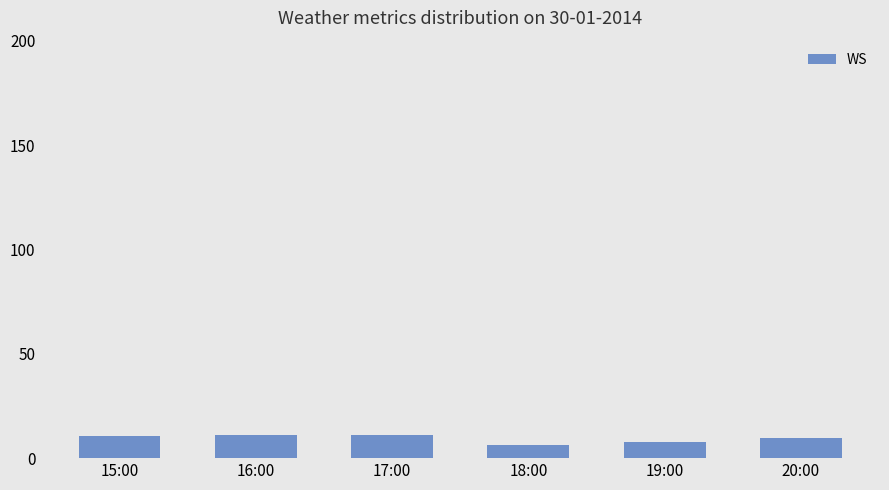

What is the value of the 2nd bar from the left?

10.9